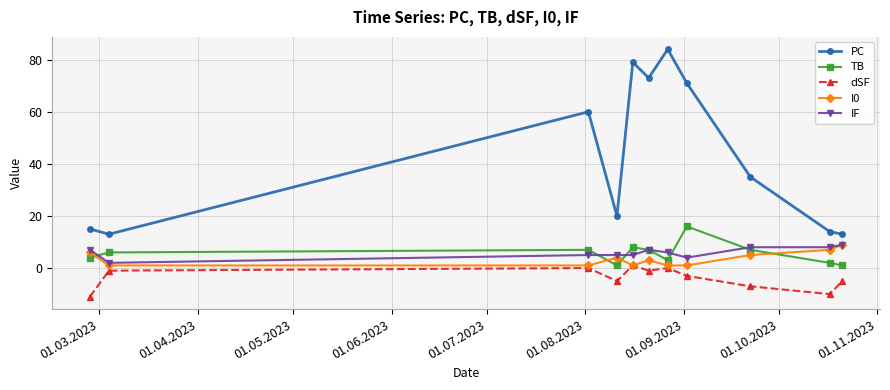

In dSF, how many points are lower than both neighbors (excluding endpoints)?

3